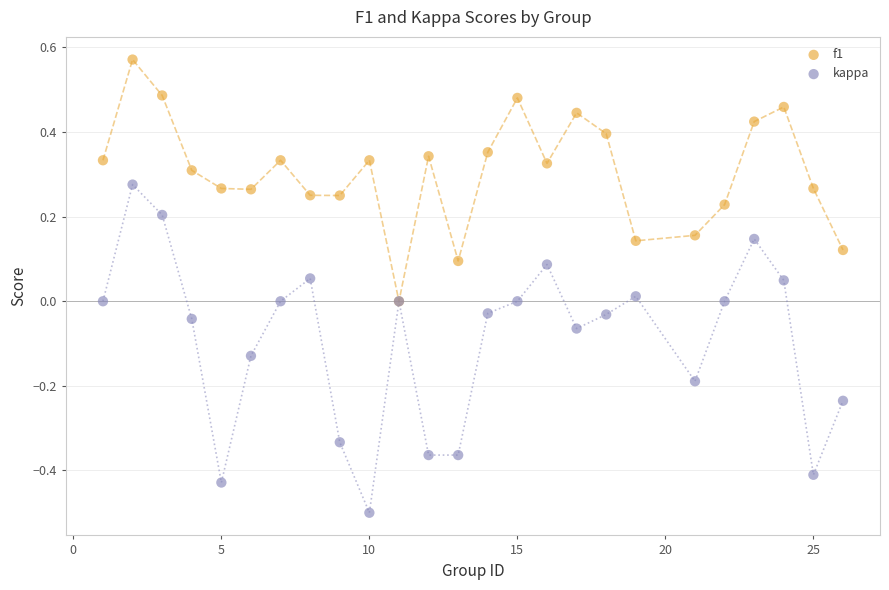

Which series has the widest spread of Y values?

kappa